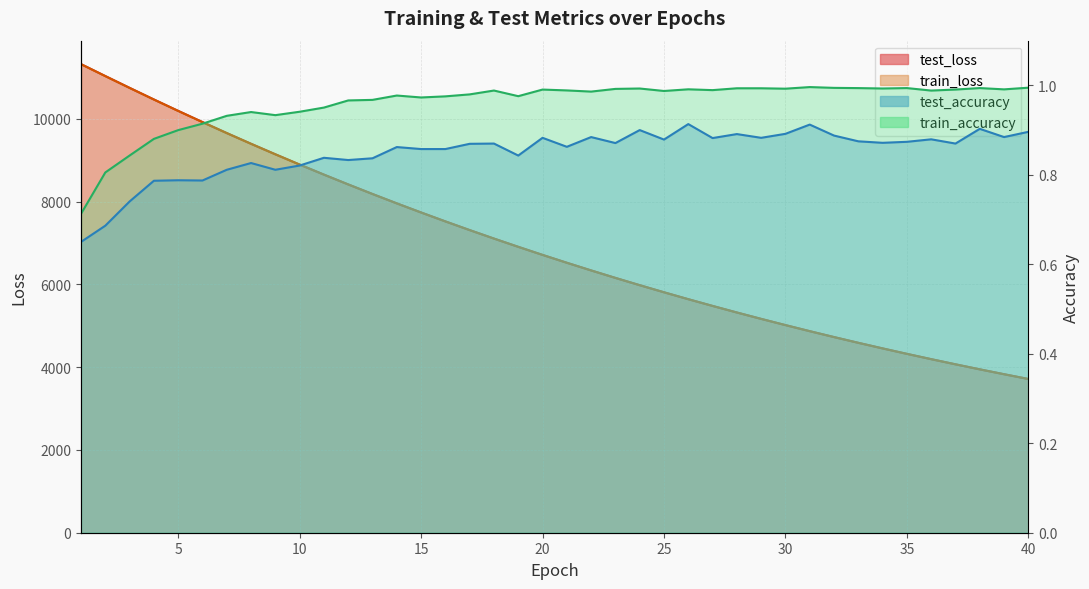

True or false: test_loss and train_accuracy intersect in this chart.

False